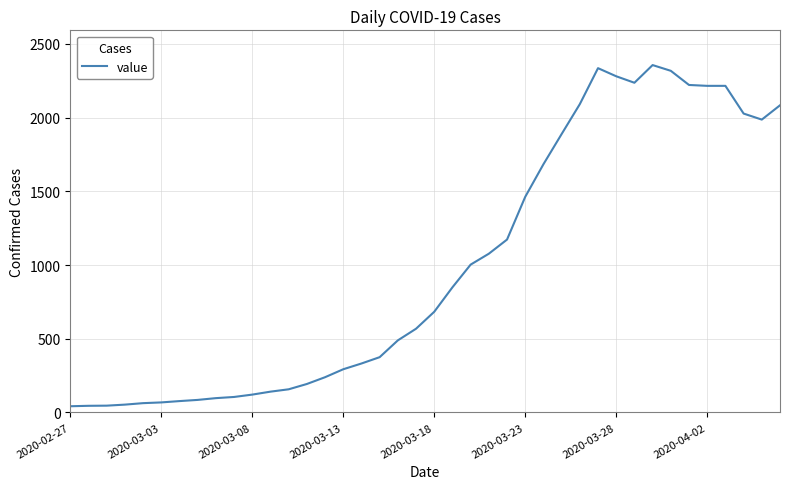

What is the sum of all values?

39784